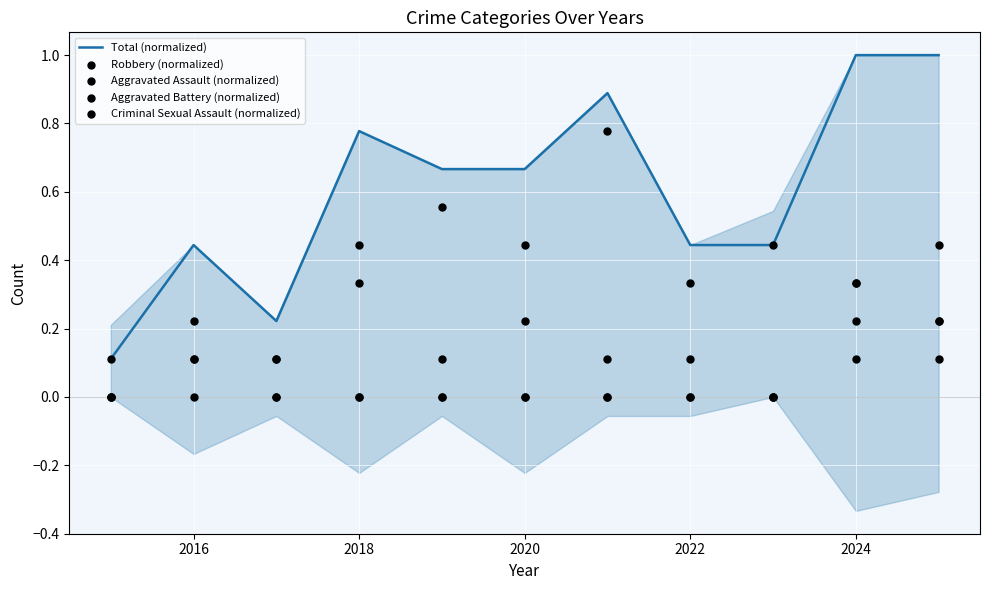

What is the highest value of the Total (normalized) series?

1.0